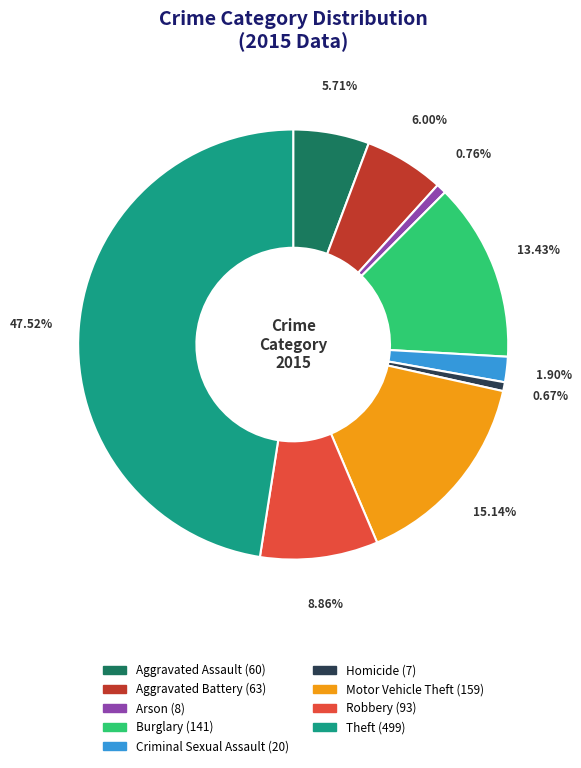

Approximately how many times larger is the value at Arson compared to Homicide?

1.1